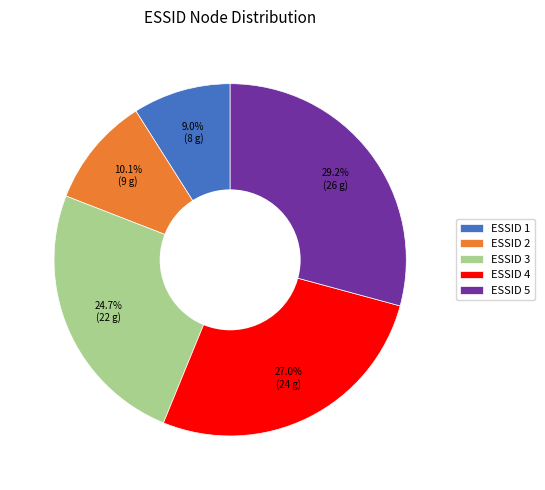

Count the number of slices in the pie.

5